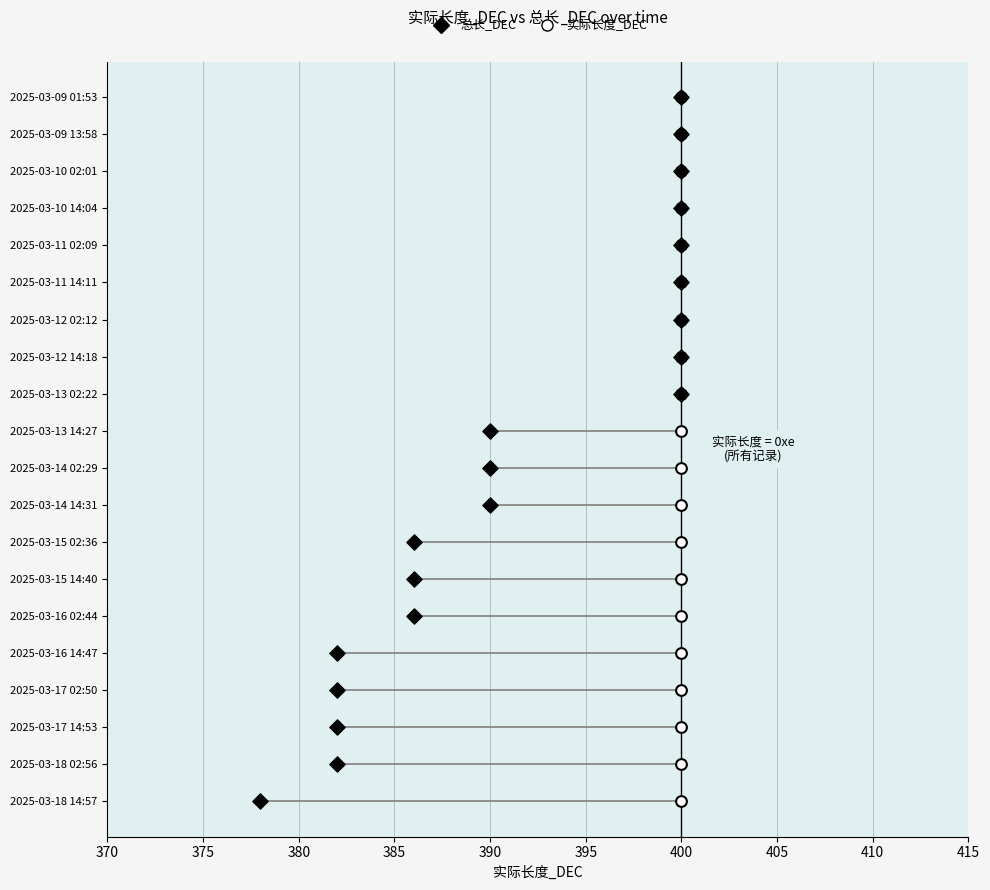

What are all the series names shown in the legend?

总长_DEC, 实际长度_DEC